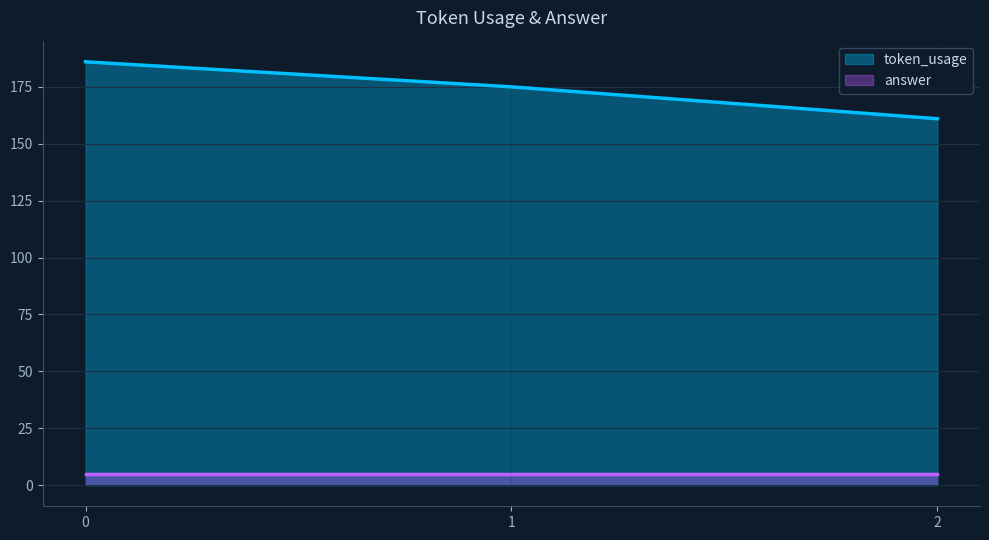

What is the value of the 3rd point from the left?

161